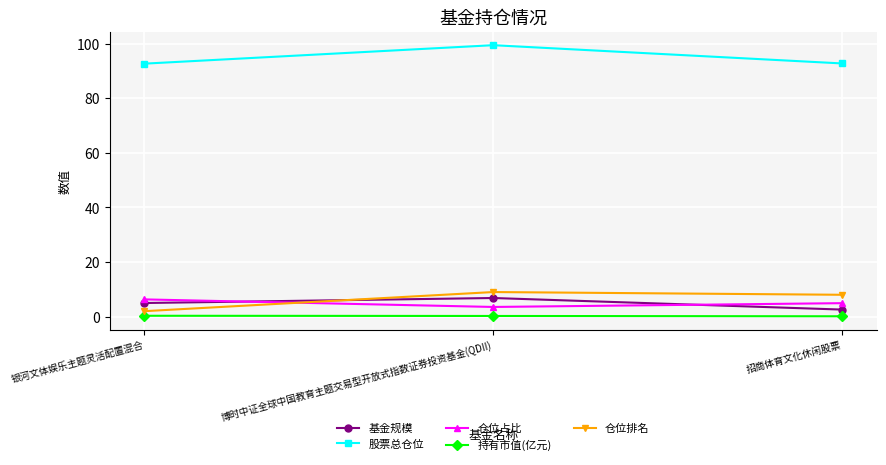

What position from the left is 银河文体娱乐主题灵活配置混合?

1